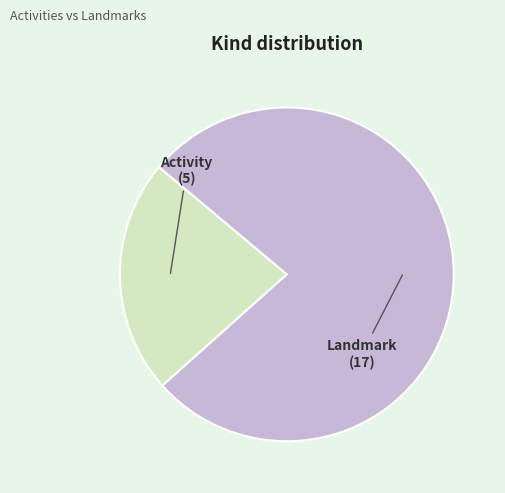

Does any single category account for the majority?

Yes